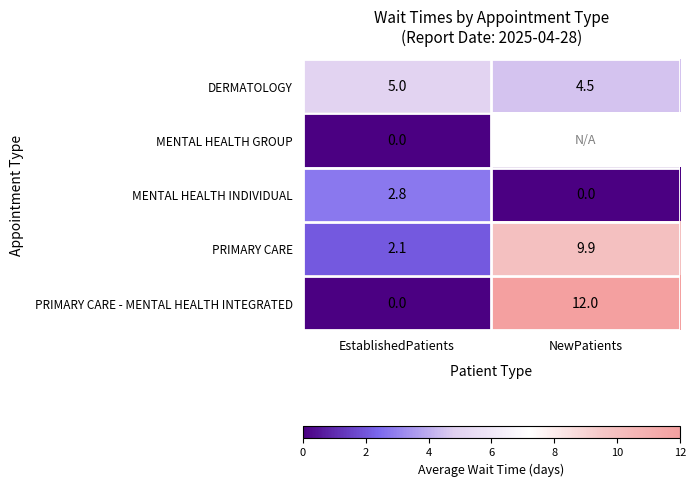

Which category has the highest value in the PRIMARY CARE series?

NewPatients